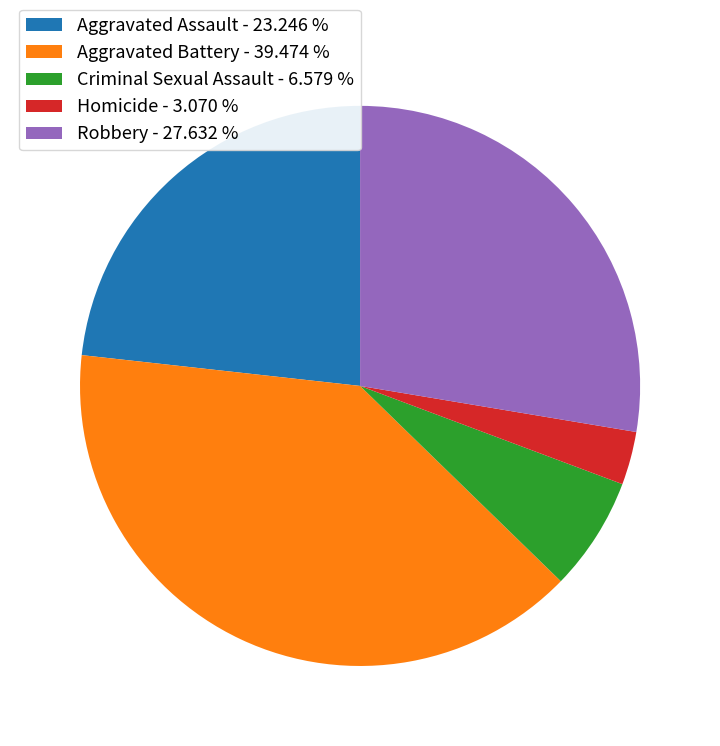

What is the ratio of the value at Aggravated Assault to the value at Homicide?

7.6